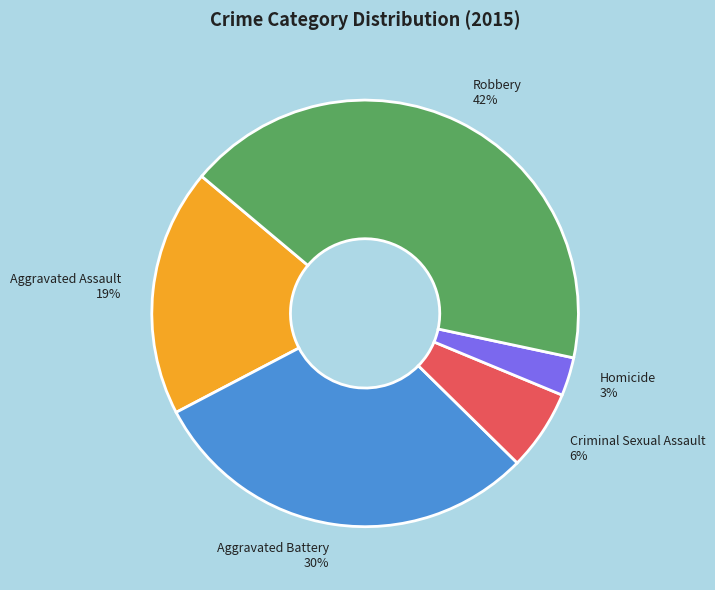

How many segments does this pie chart have?

5